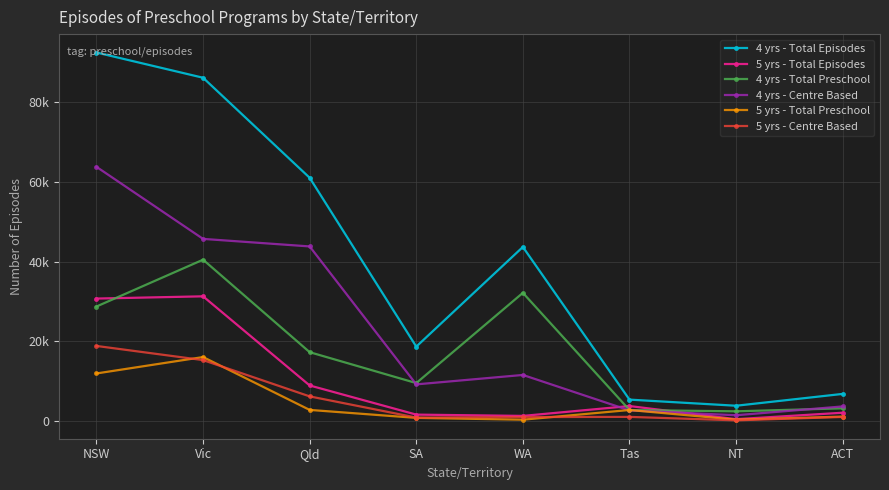

At which category is the sum across all series the highest?

NSW